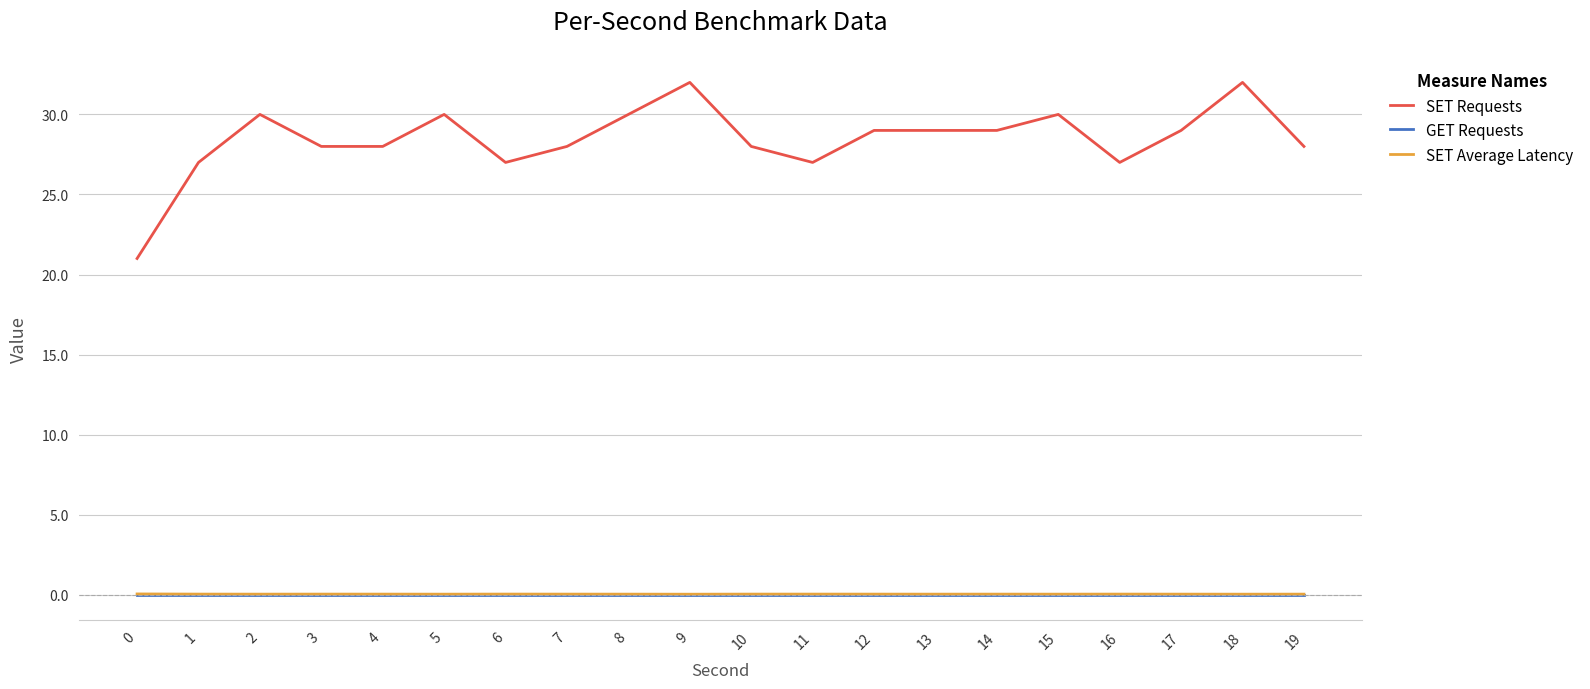

The GET Requests series shows 0.0 at 14. True or false?

True